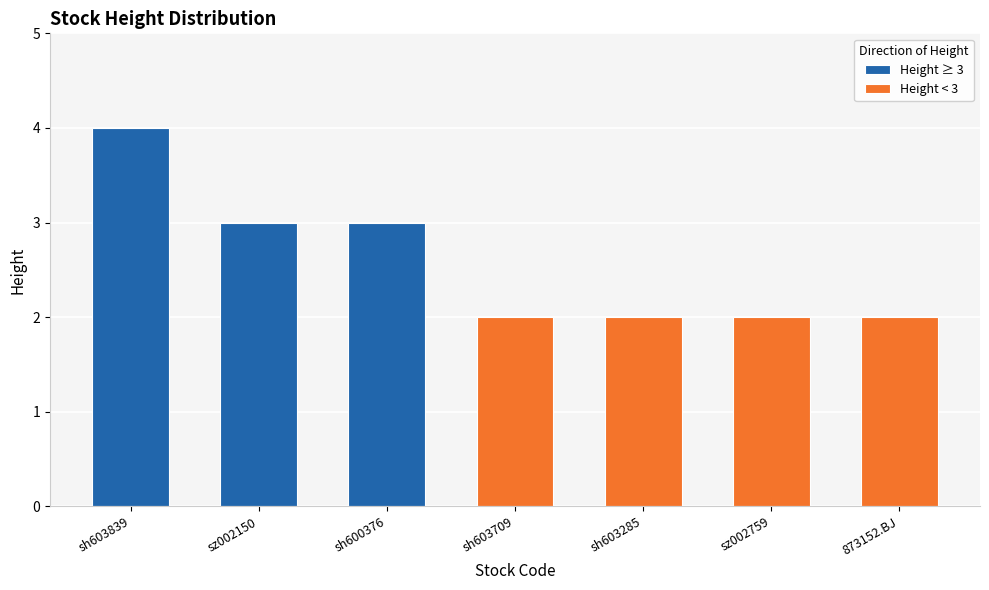

Rank the categories by value from highest to lowest.

sh603839, sz002150, sh600376, sh603709, sh603285, sz002759, 873152.BJ